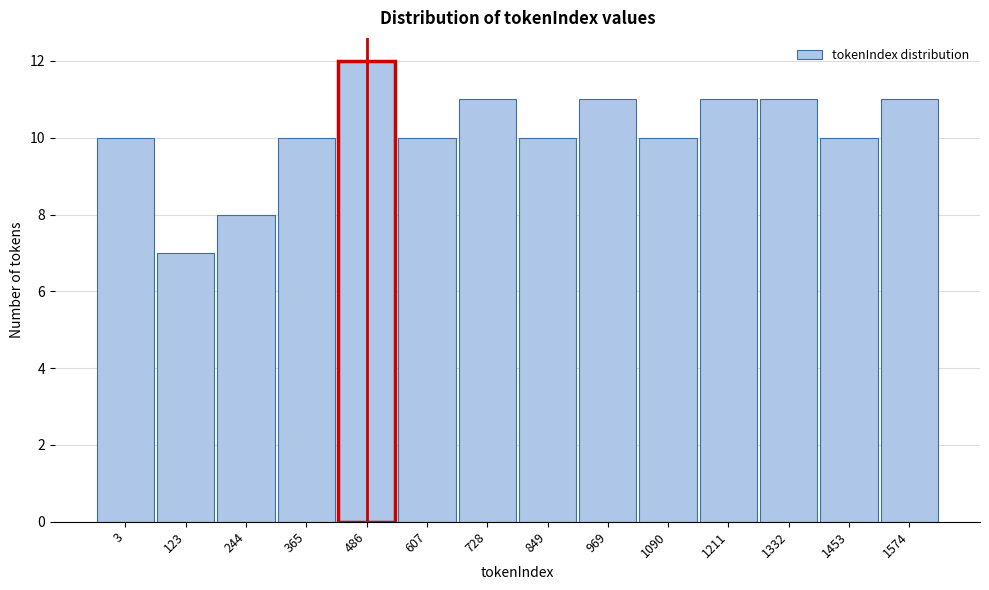

Reading left to right, extract all data points from this chart.

10	7	8	10	12	10	11	10	11	10	11	11	10	11